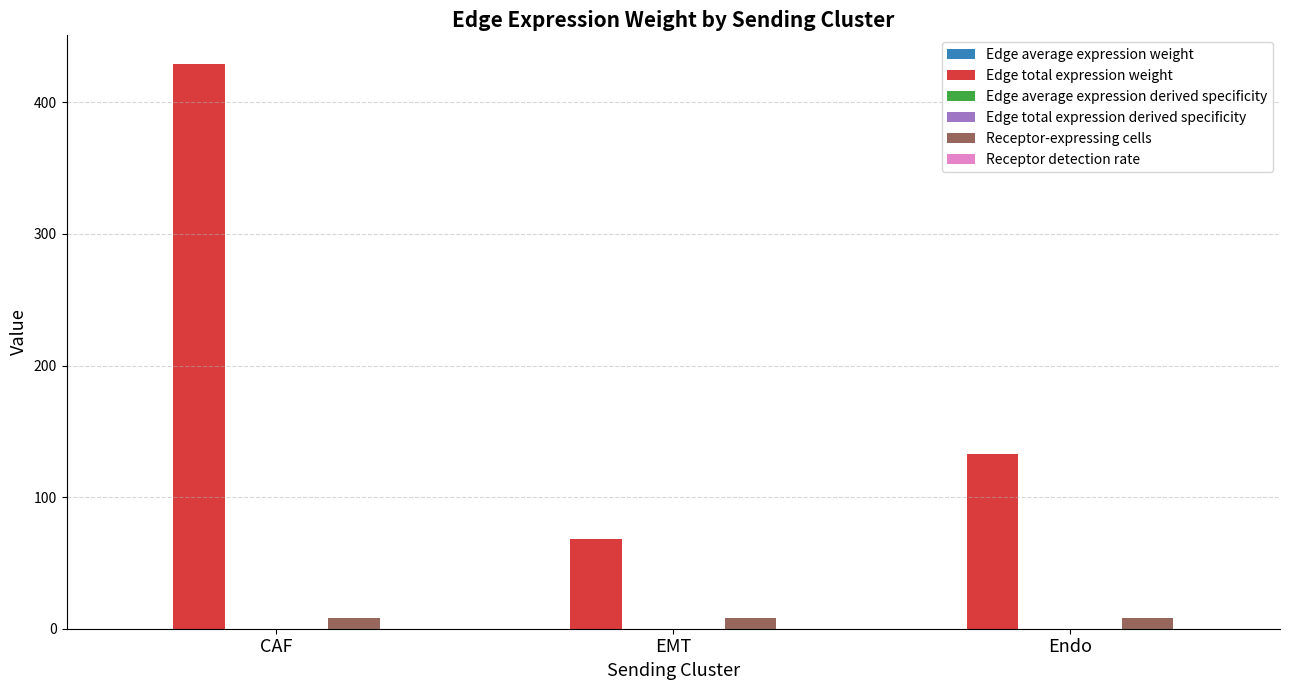

Is it true that Edge total expression weight equals 68.2 at EMT?

True